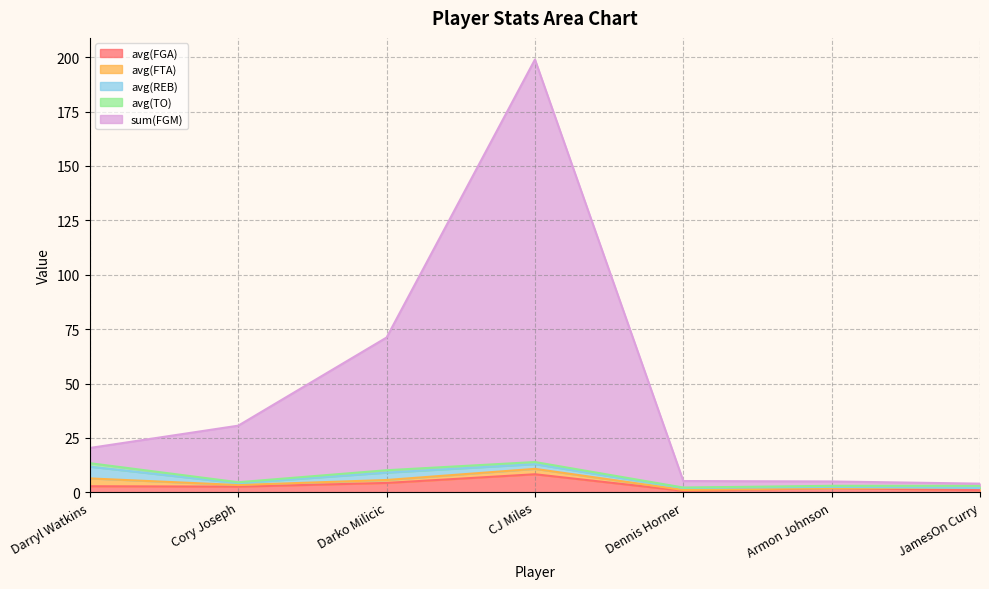

True or false: avg(FGA) has a value of 8.3 at CJ Miles.

True